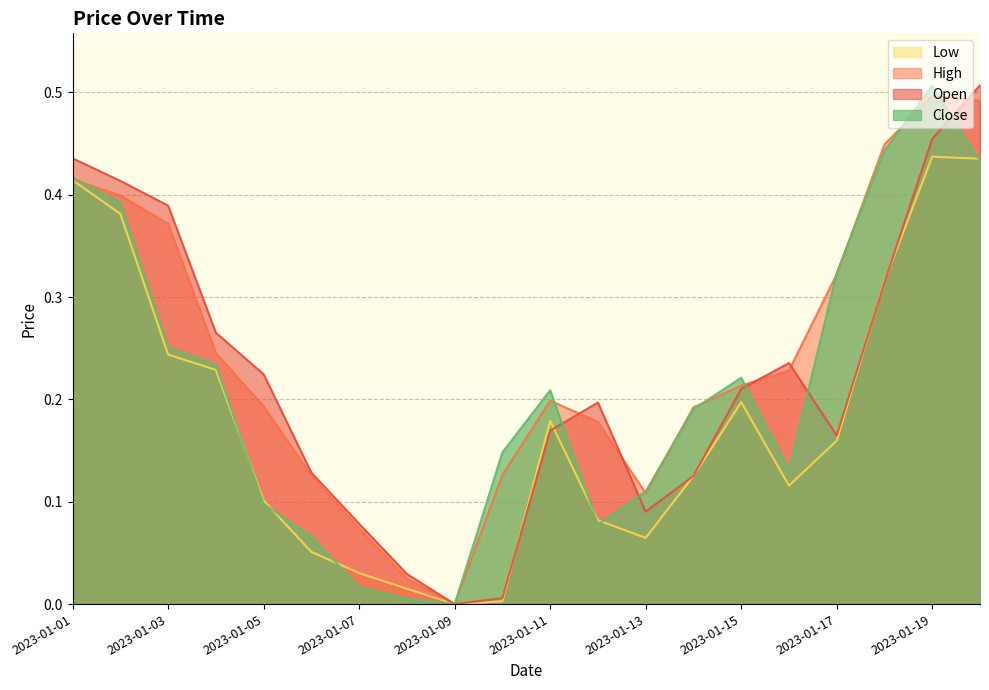

What is the difference between the second highest and minimum values in the Open series?

0.5